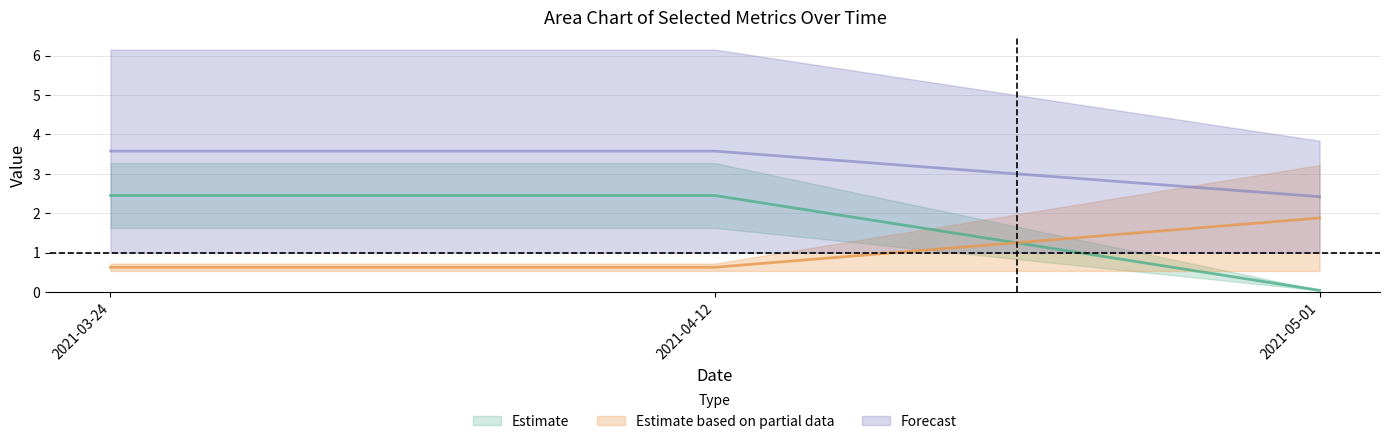

Which series has the largest total across all categories?

K